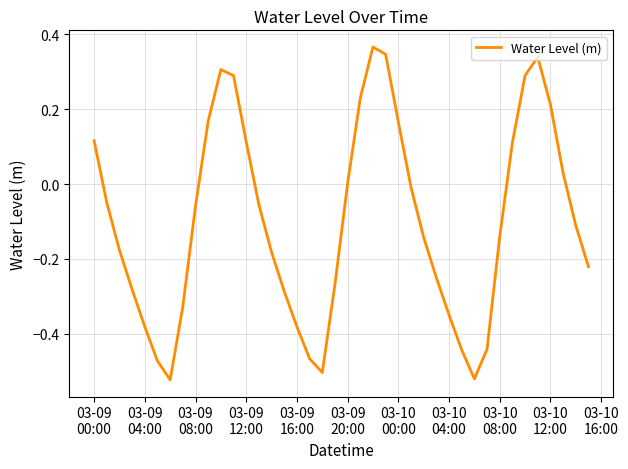

How many lines are shown in the chart?

1